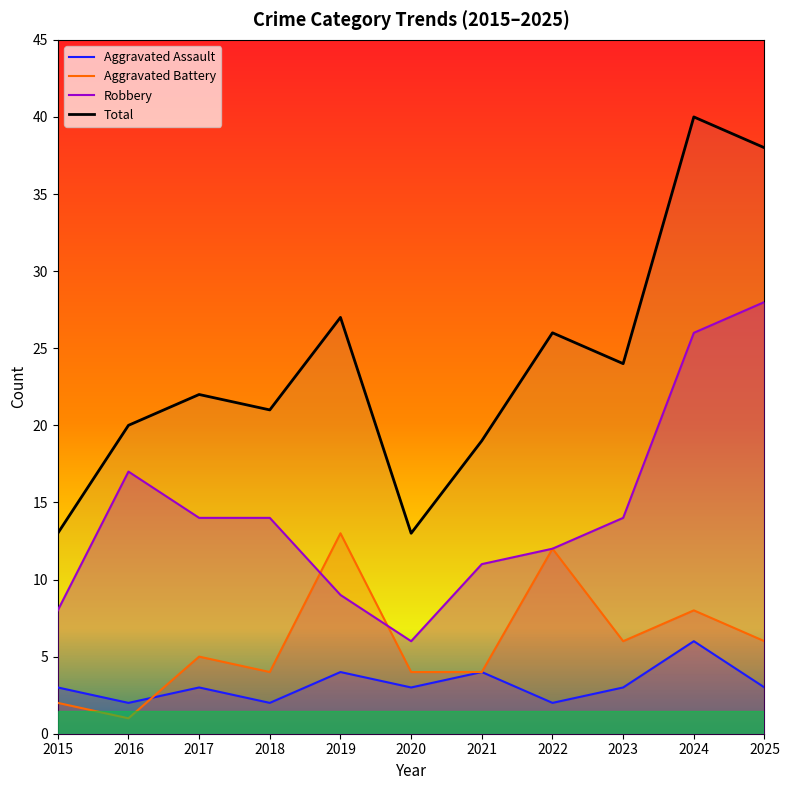

Reading right to left, list all the values displayed in this chart.

Aggravated Assault: 3	6	3	2	4	3	4	2	3	2	3
Aggravated Battery: 6	8	6	12	4	4	13	4	5	1	2
Robbery: 28	26	14	12	11	6	9	14	14	17	8
Total: 38	40	24	26	19	13	27	21	22	20	13